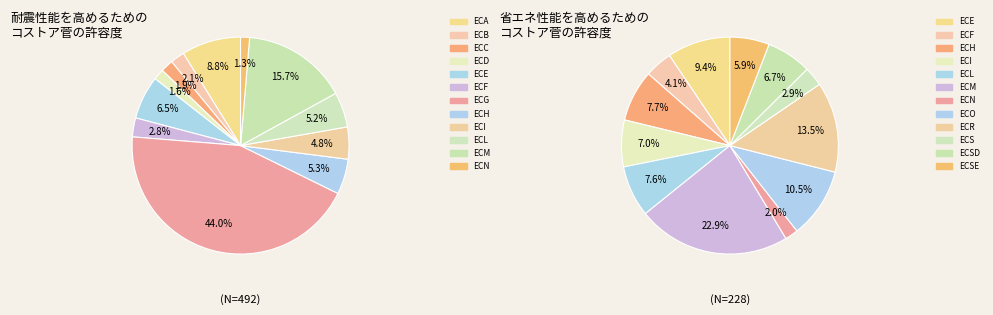

What percentage do ECL and ECA together represent?

14.1%